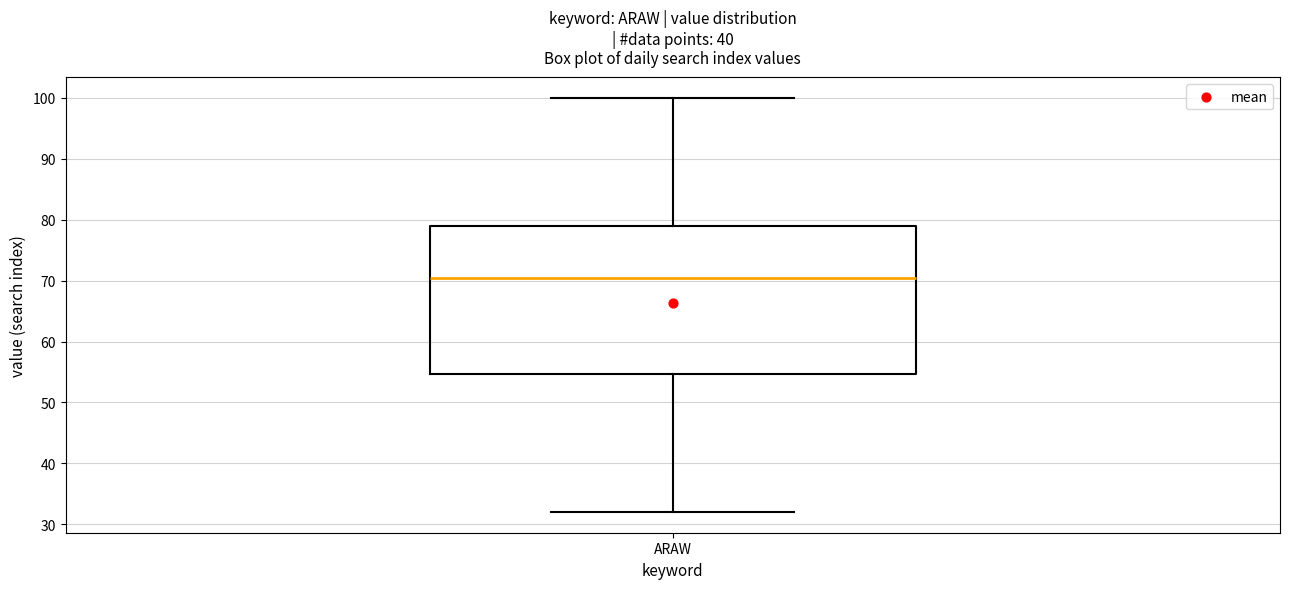

Read this box plot against the y-axis: the position of the median line, the range covered by the box, and the ends of both whiskers. The values are not printed on the chart, so give them approximately, as read against the axis.

median 71, box 55 to 79, whiskers 32 to 100